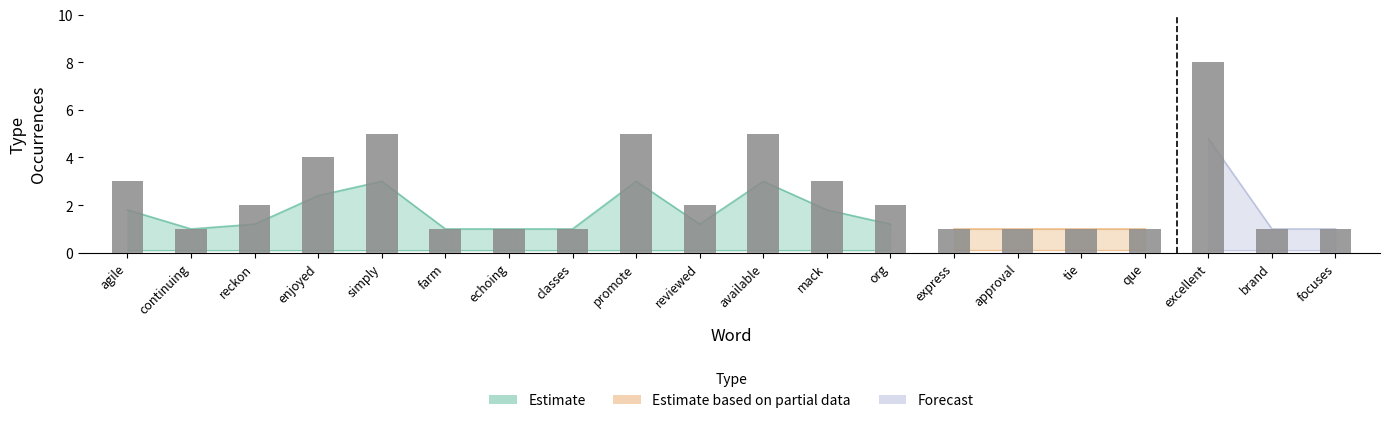

List the labels in order of value, smallest first.

continuing, farm, echoing, classes, express, approval, tie, que, brand, focuses, reckon, reviewed, org, agile, mack, enjoyed, simply, promote, available, excellent